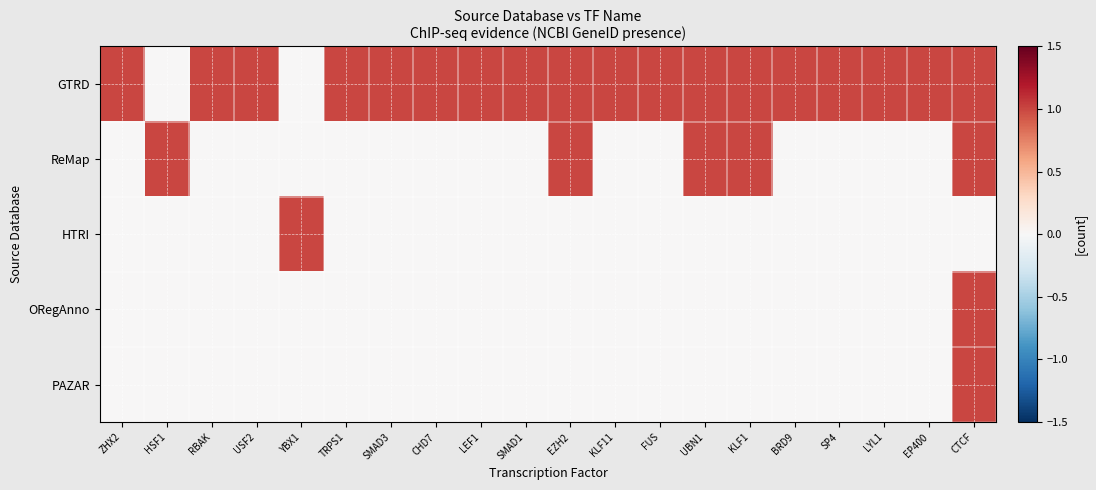

List the series in order of their peak value, lowest first.

GTRD, ReMap, HTRI, ORegAnno, PAZAR